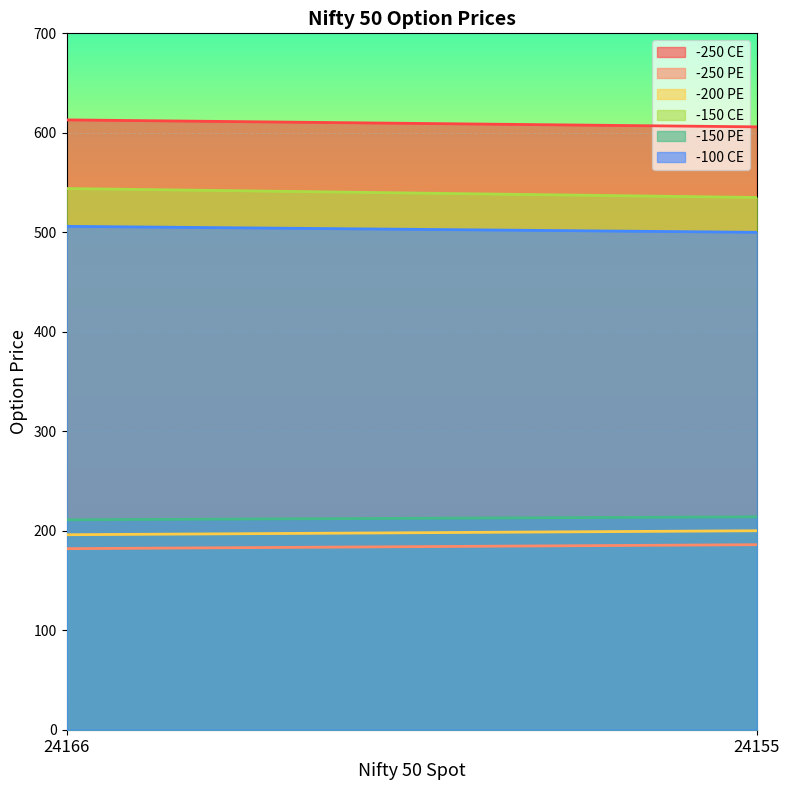

What is the value of the -150 PE point at the 2nd from the left?

214